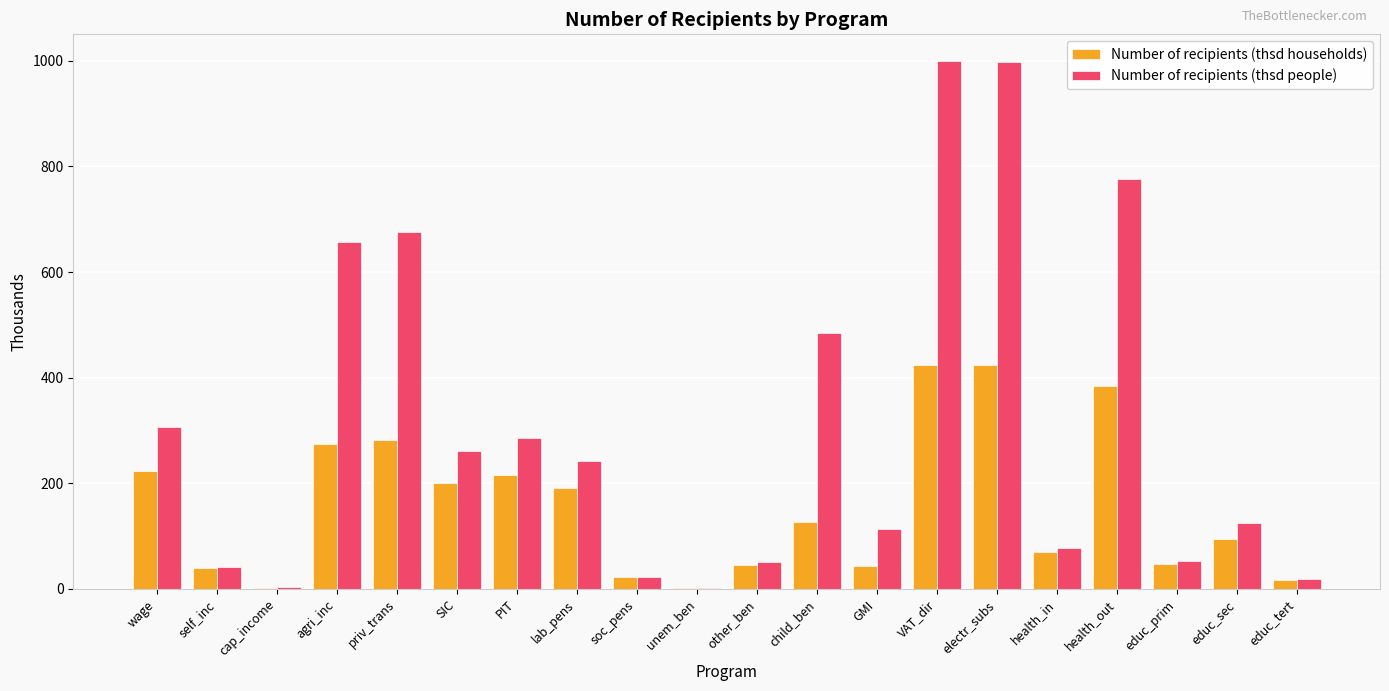

At which label is Number of recipients (thsd people) closest to 500?

child_ben